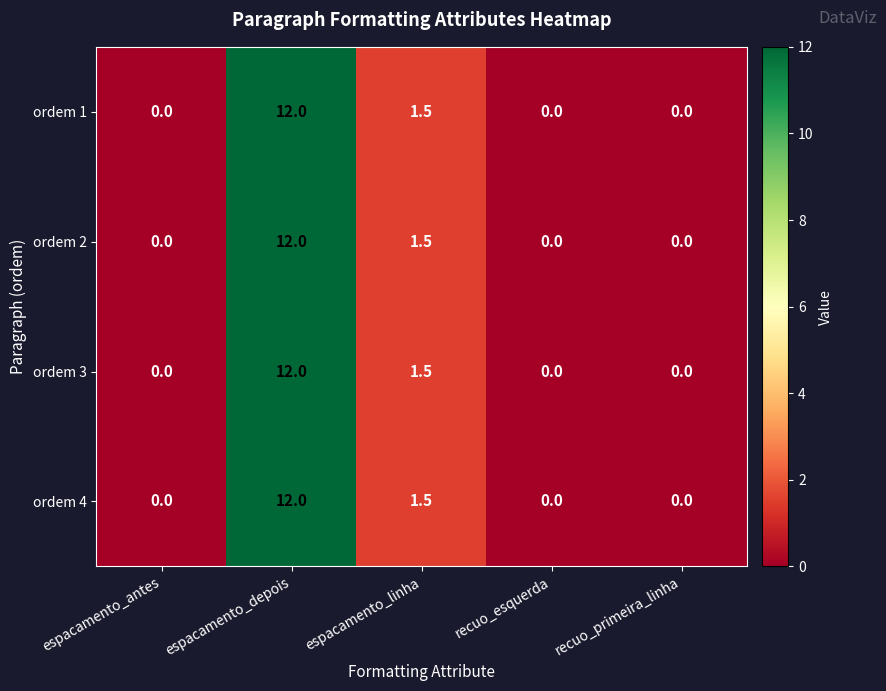

What is the sum of all ordem 1 values?

13.5